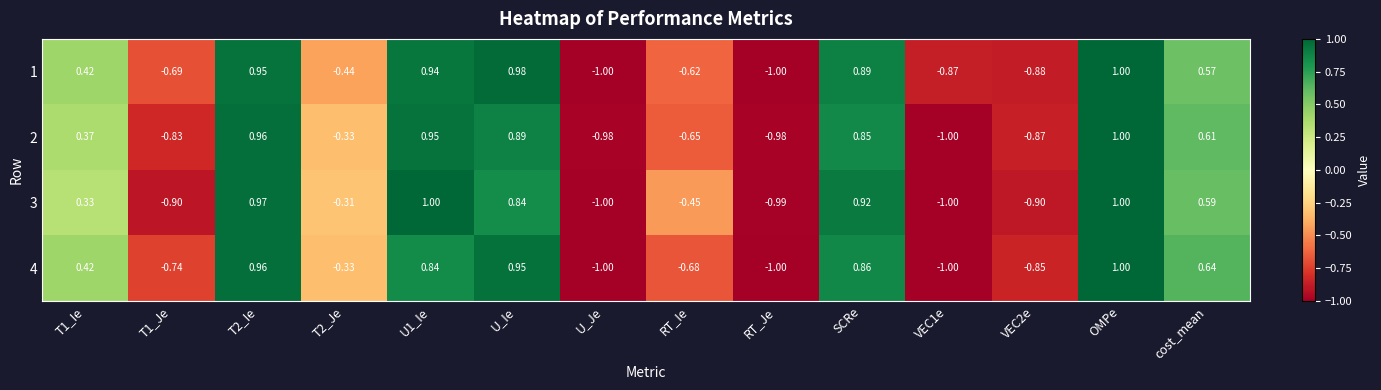

Is the value of 3 at U_Je greater than the value of 2 at U1_Ie?

No